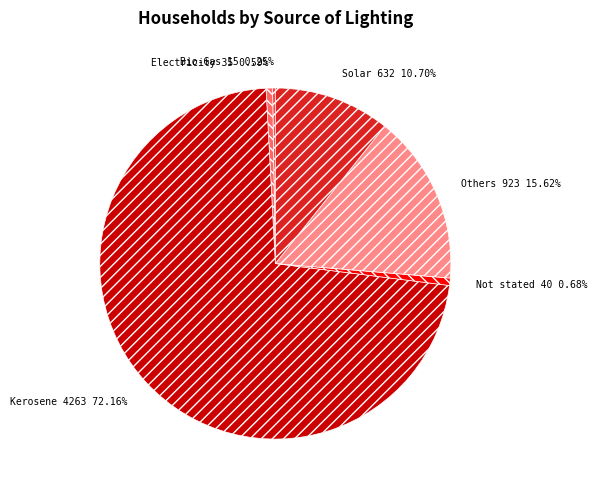

What is the largest slice in the pie chart?

Kerosene